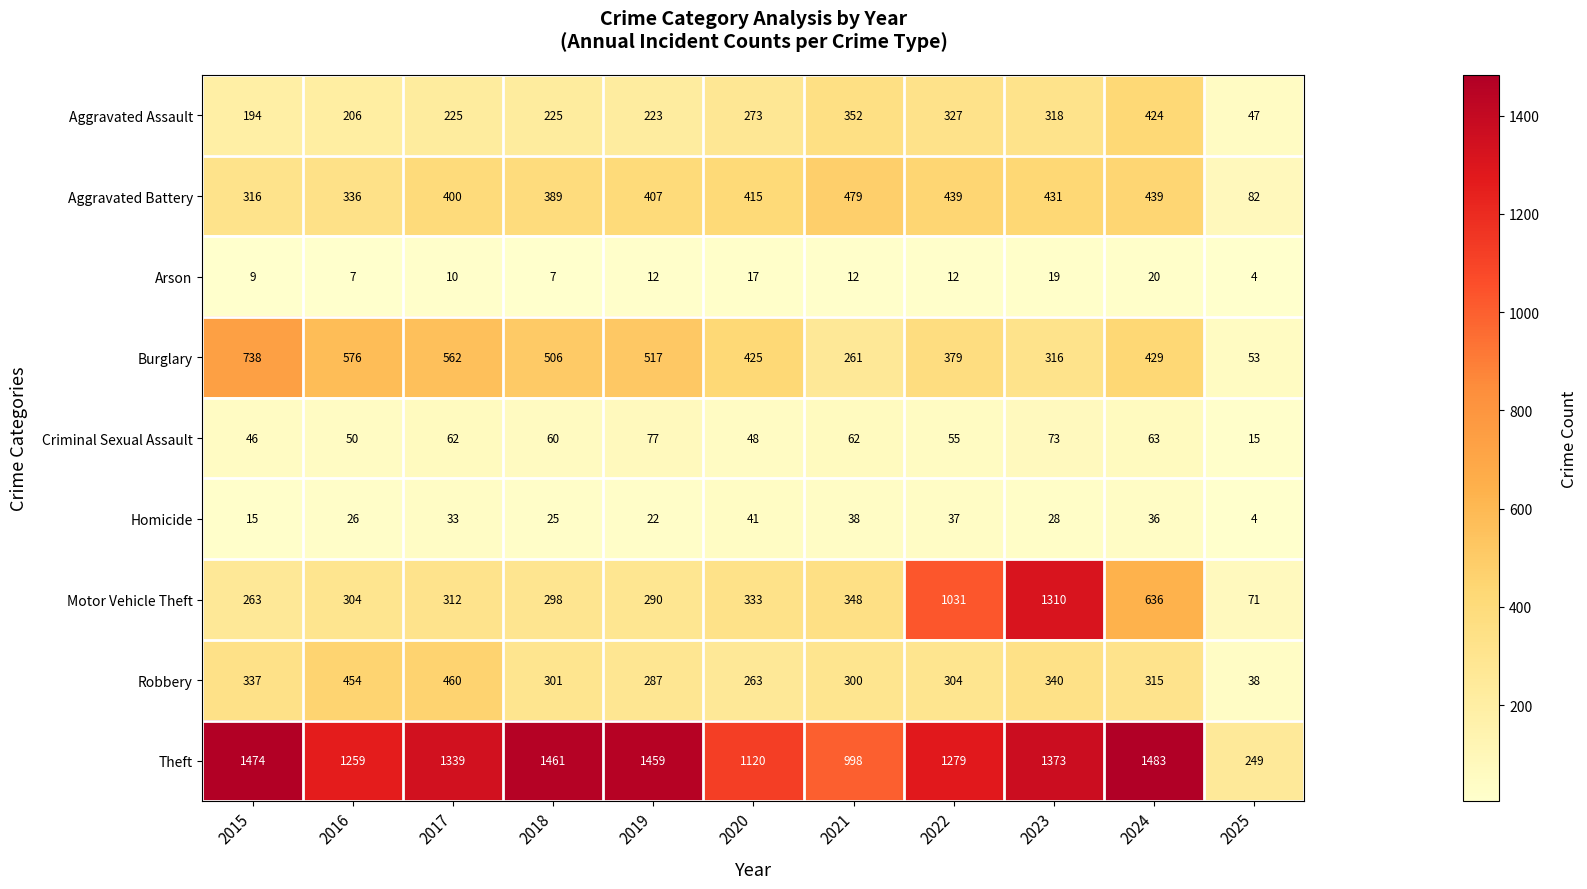

What is the difference between the second highest and minimum values in the Homicide series?

34